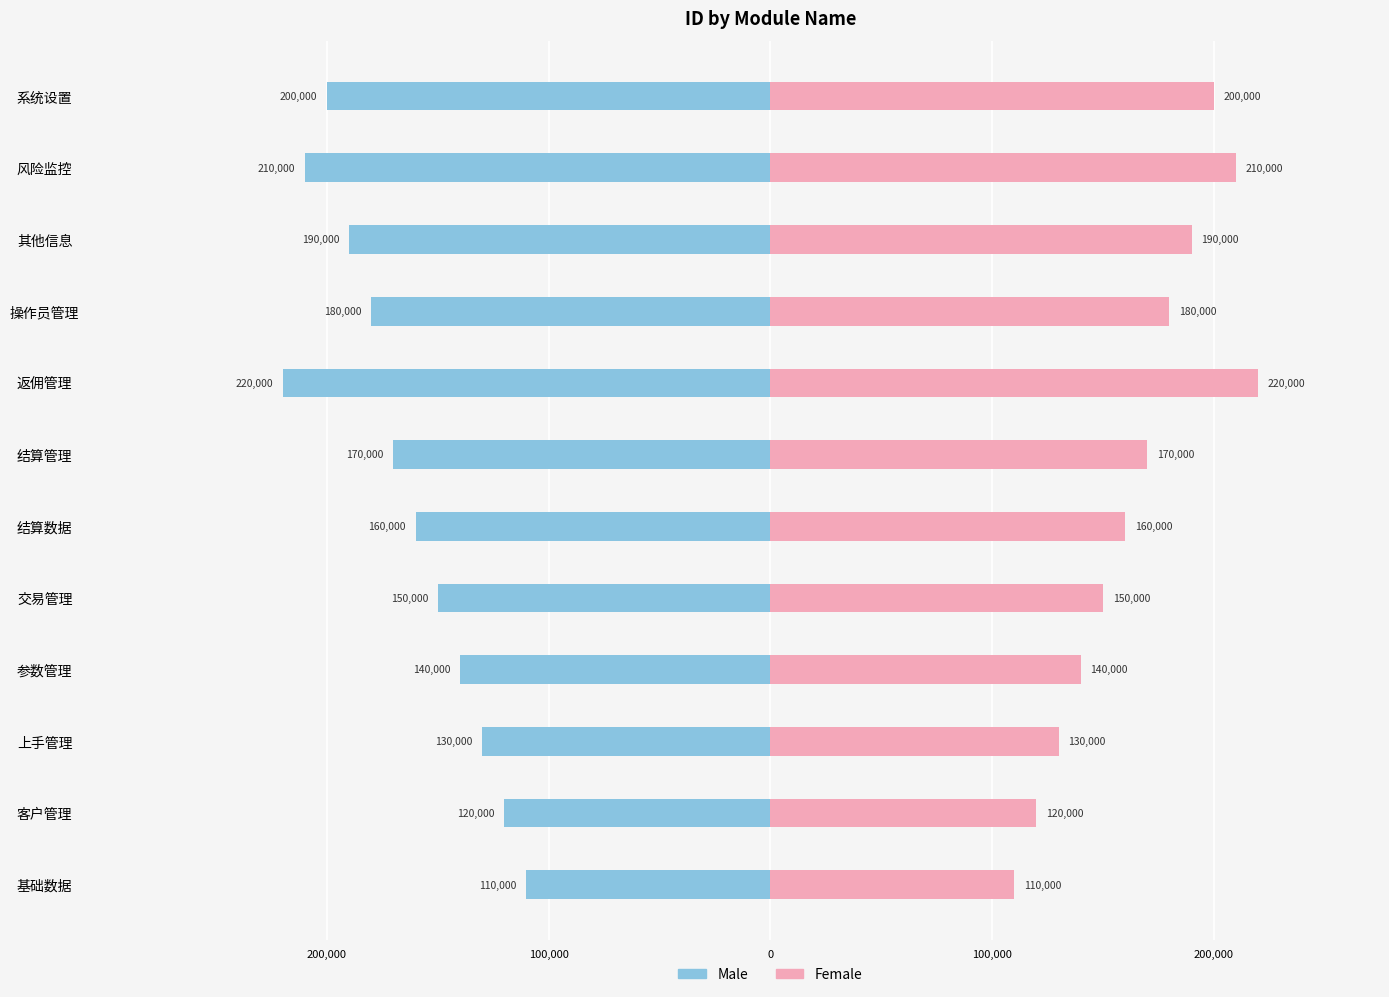

What is the sum of all Male values?

-1980000